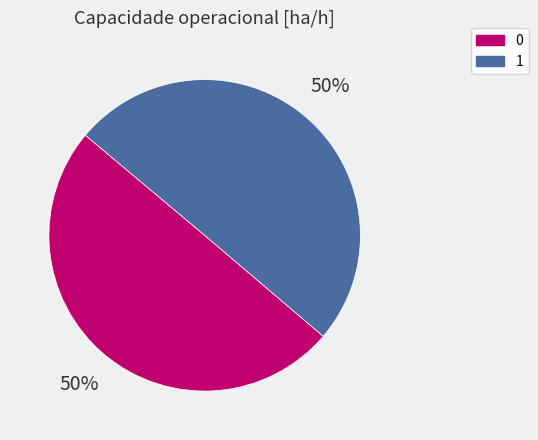

What is the ratio of the value at 1 to the value at 0?

1.0